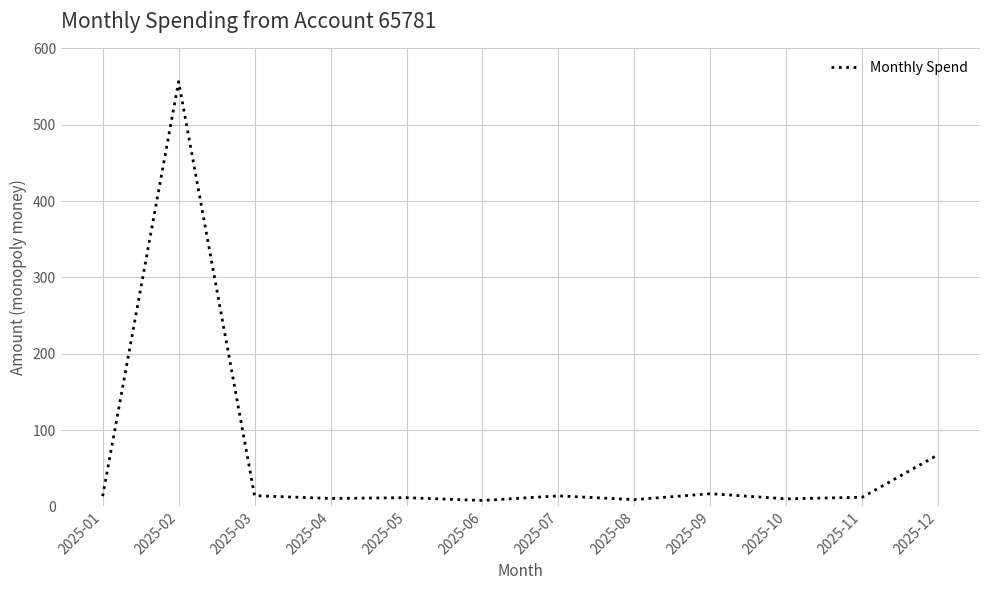

The chart shows a value of 13.4 at 2025-01. True or false?

True